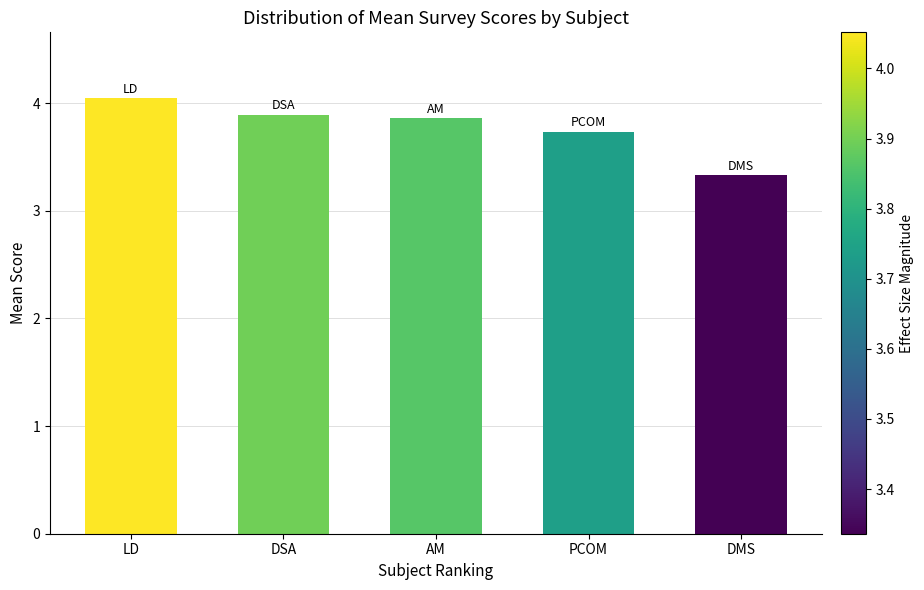

What is the approximate value at AM?

3.9